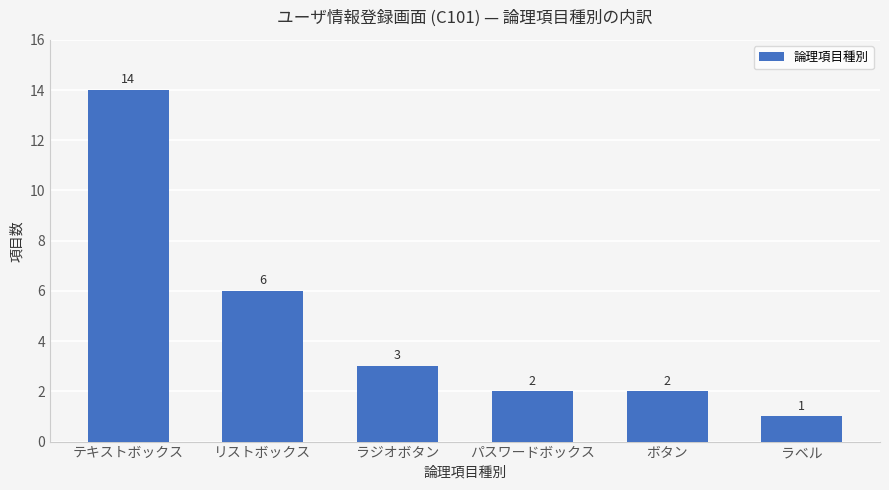

How many data points are less than 3?

3